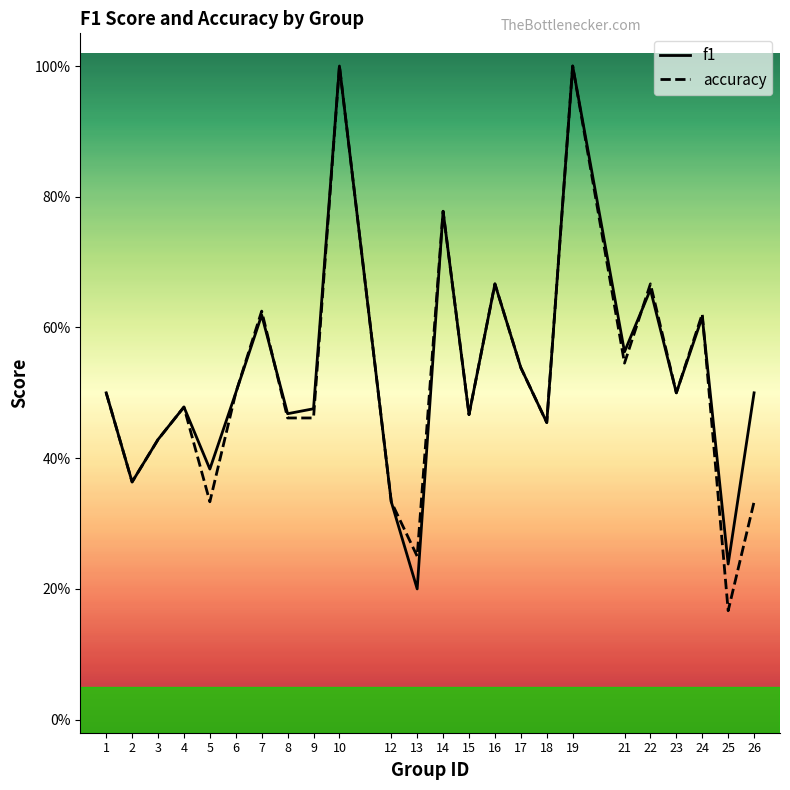

Rank the series at 19 from lowest to highest value.

f1, accuracy